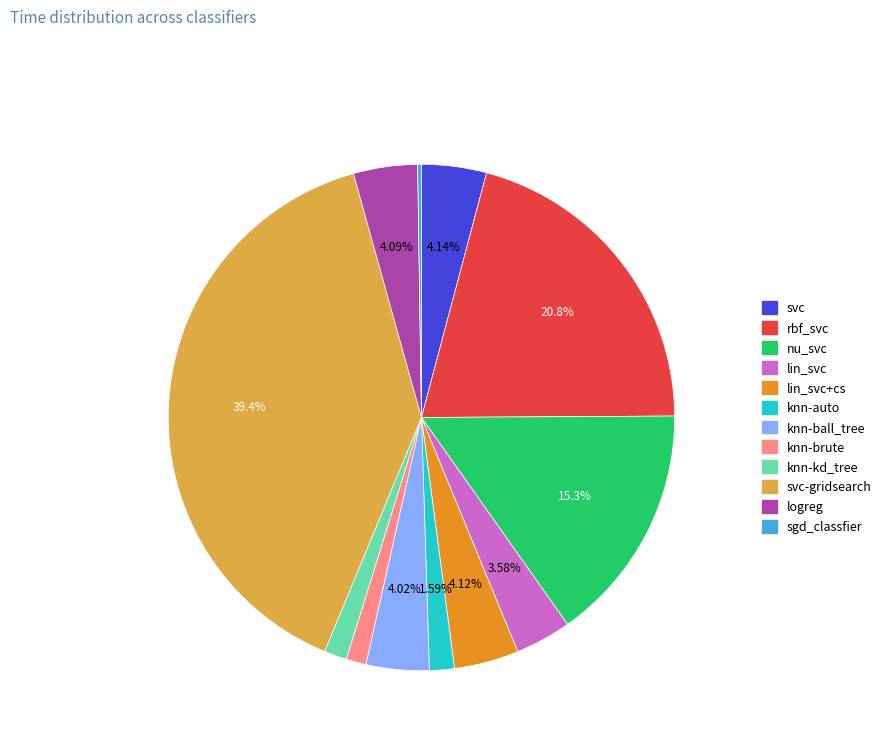

Is there any slice that represents more than half of the pie?

No